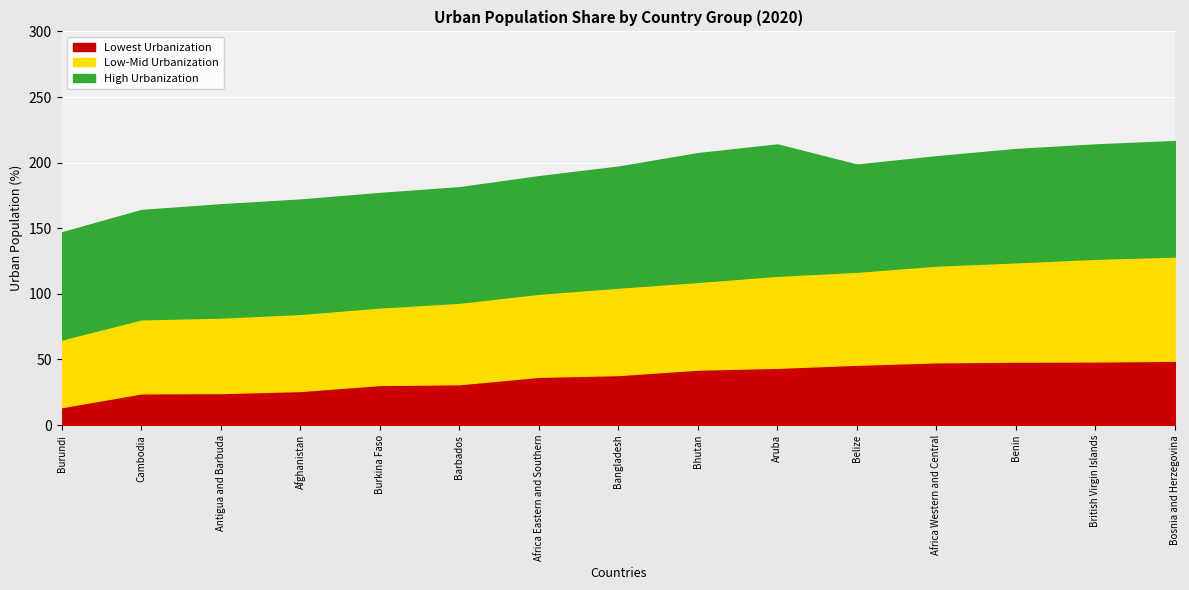

The Lowest Urbanization series shows 13.6 at Barbados. True or false?

False